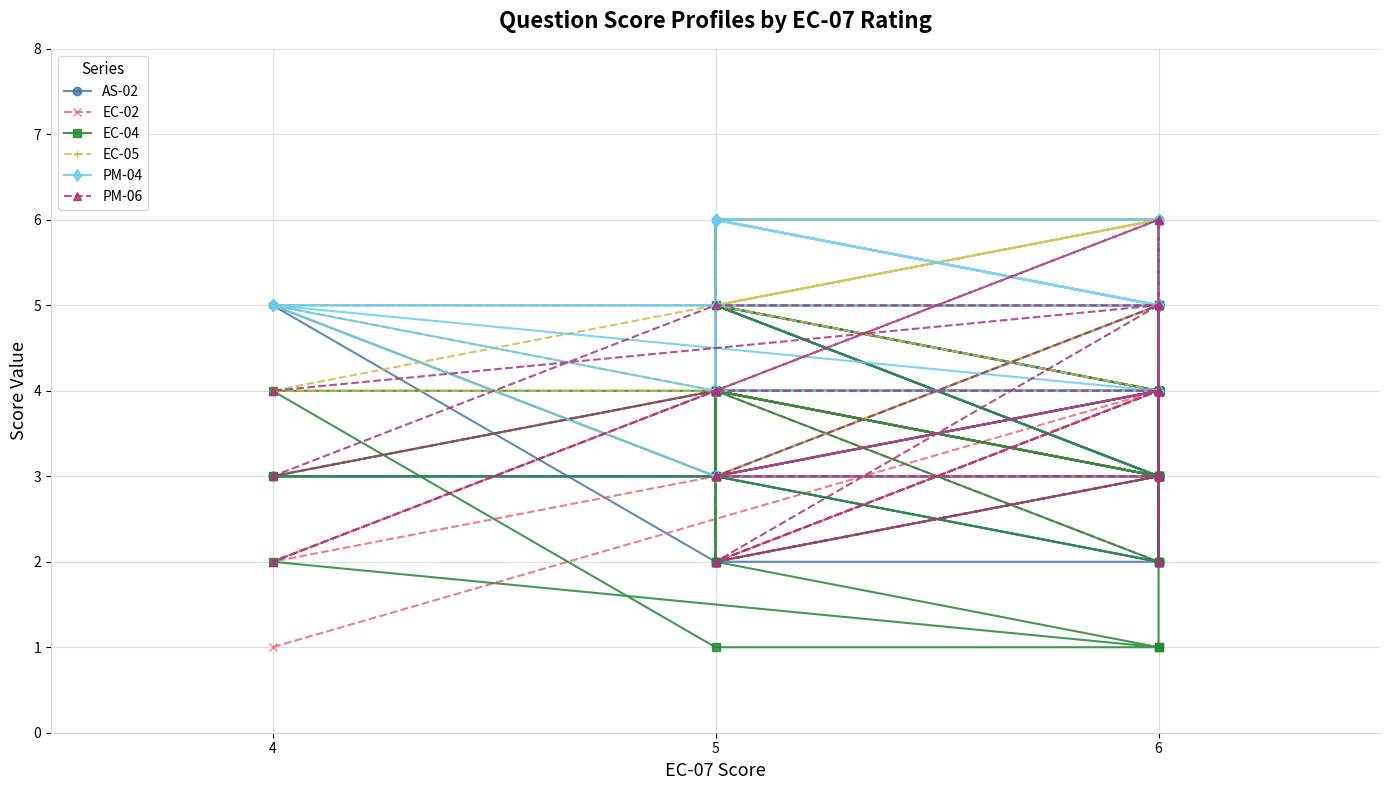

The value of EC-02 at 4 is 5. True or false?

False